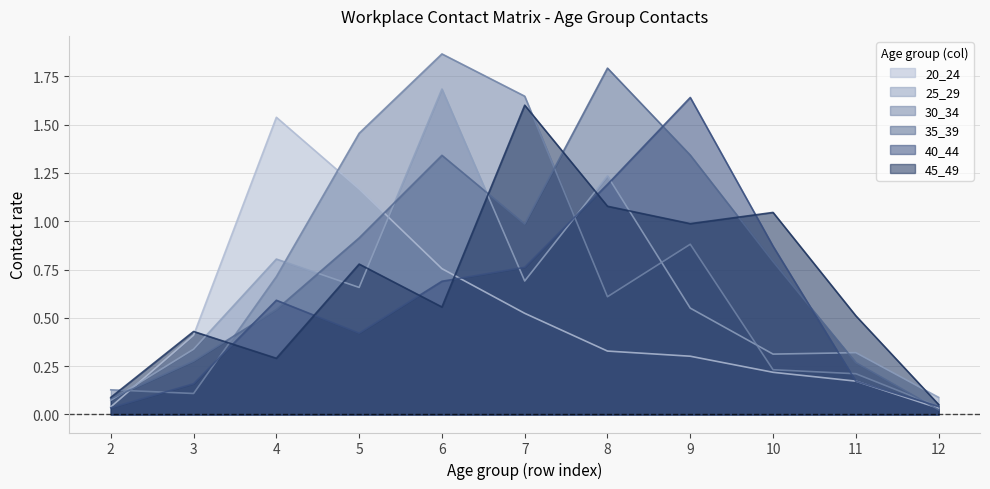

Reading right to left, transcribe all the data shown in this chart.

20_24: 0.0	0.2	0.2	0.3	0.3	0.5	0.8	1.2	1.5	0.4	0.0
25_29: 0.1	0.3	0.3	0.6	1.2	0.7	1.7	0.7	0.8	0.3	0.1
30_34: 0.0	0.2	0.2	0.9	0.6	1.6	1.9	1.5	0.7	0.1	0.1
35_39: 0.0	0.3	0.8	1.3	1.8	1.0	1.3	0.9	0.5	0.3	0.1
40_44: 0.0	0.2	0.9	1.6	1.2	0.8	0.7	0.4	0.6	0.2	0.0
45_49: 0.1	0.5	1.0	1.0	1.1	1.6	0.6	0.8	0.3	0.4	0.1